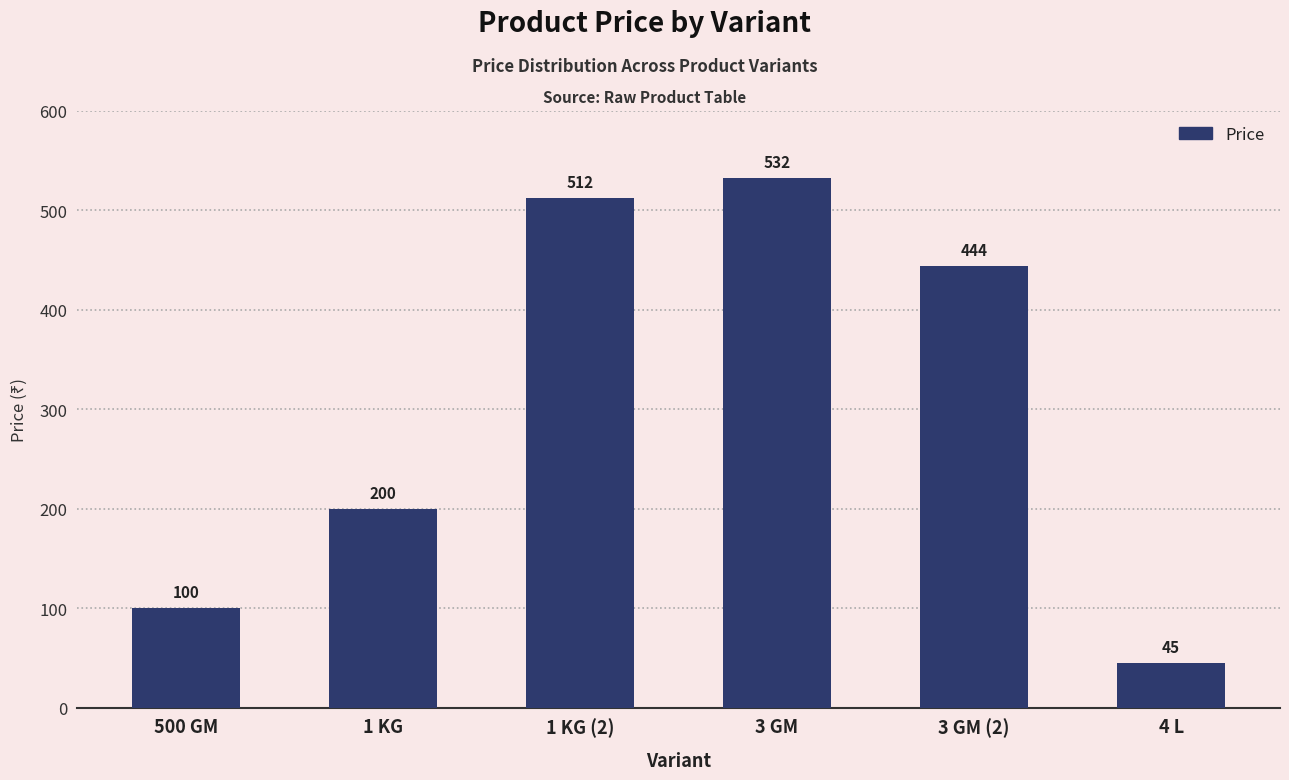

At which category does the chart reach its minimum across all series?

4 L